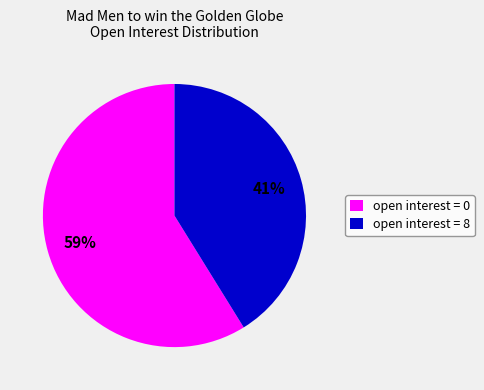

How many slices are in this pie chart?

2